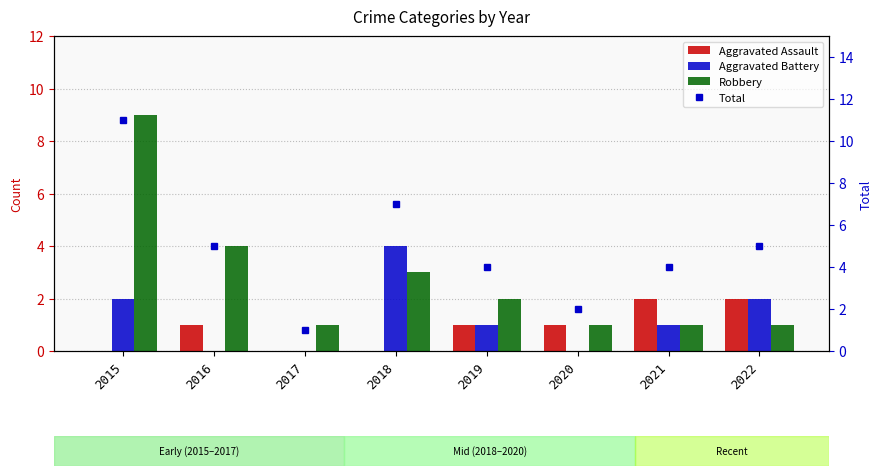

What is the value of the Total bar at the 1st from the left?

11